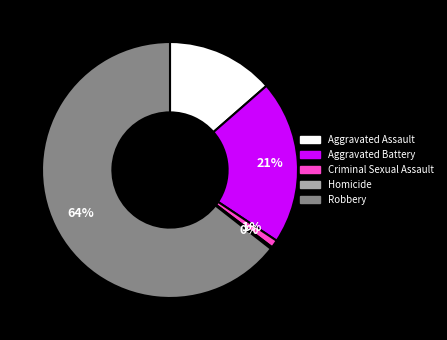

Which slice represents more than half of the pie?

Robbery